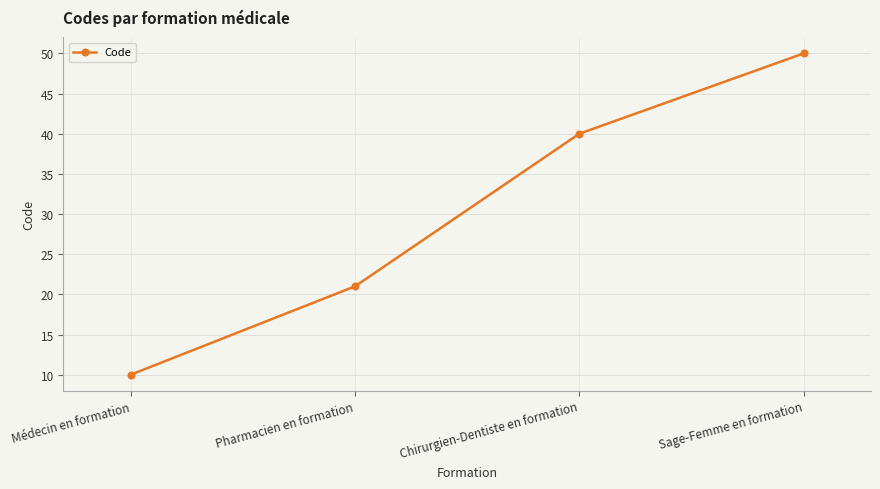

Which category has the highest value across all series?

Sage-Femme en formation